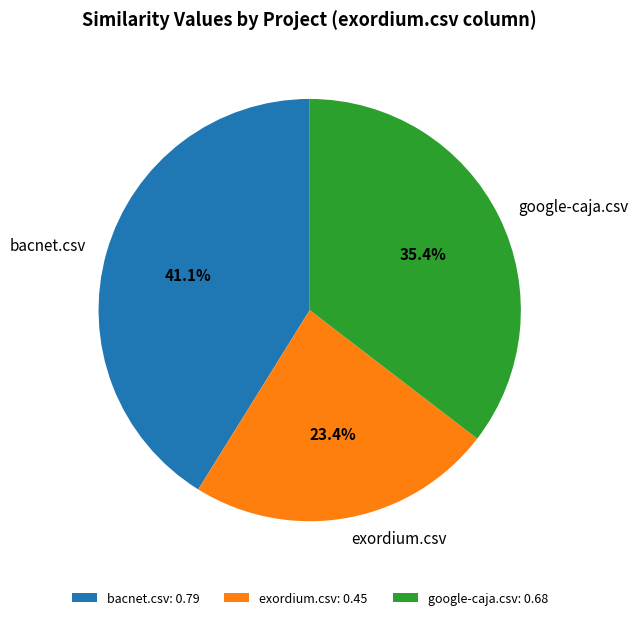

What percentage do bacnet.csv and google-caja.csv together represent?

76.6%